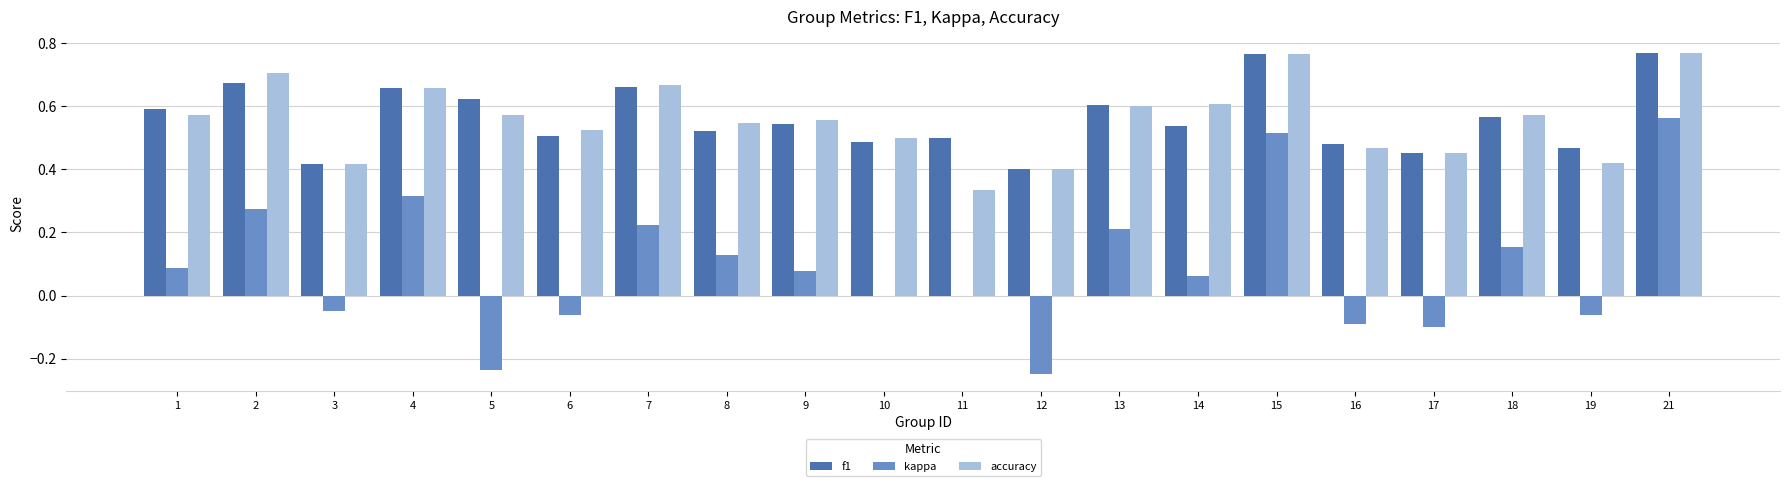

How many groups of bars are there?

20